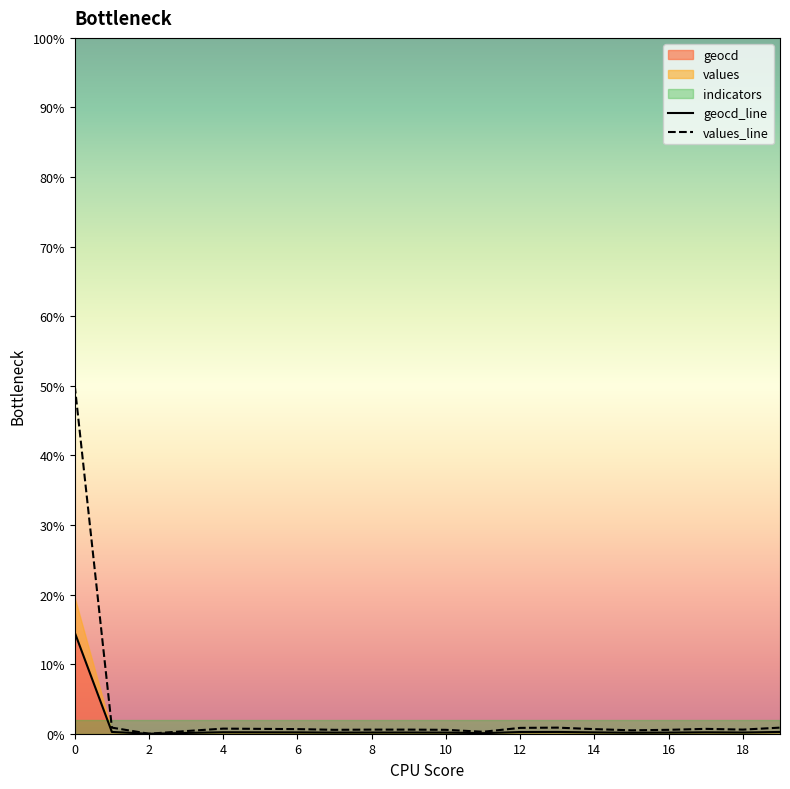

Is it true that geocd equals 0.4 at 12?

False